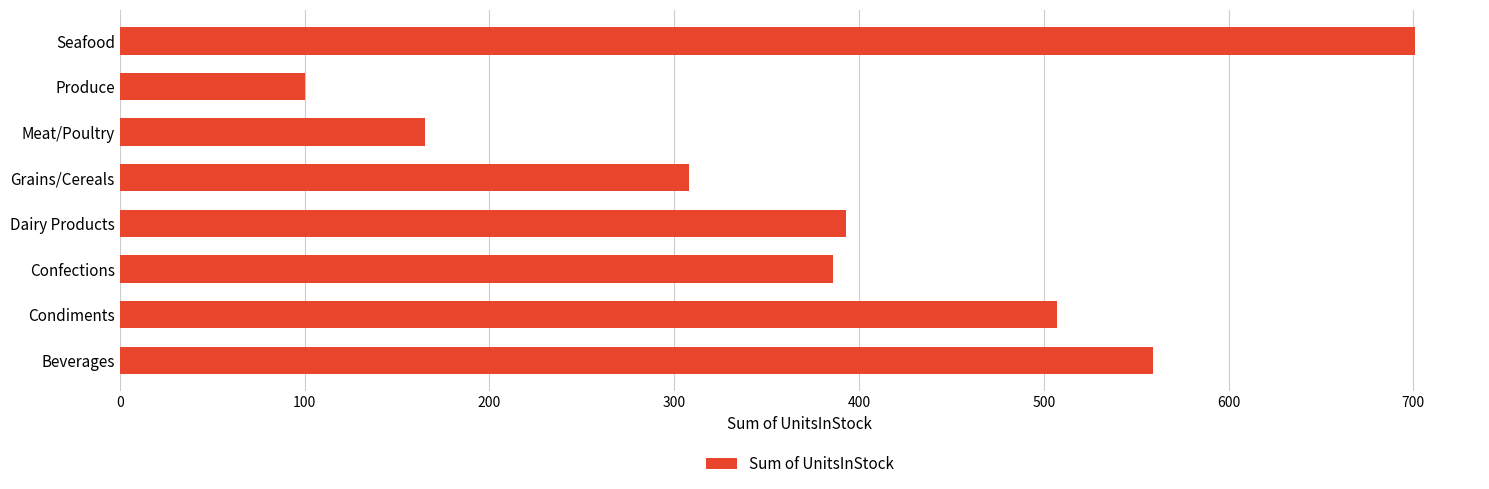

Rank the categories by value from lowest to highest.

Produce, Meat/Poultry, Grains/Cereals, Confections, Dairy Products, Condiments, Beverages, Seafood